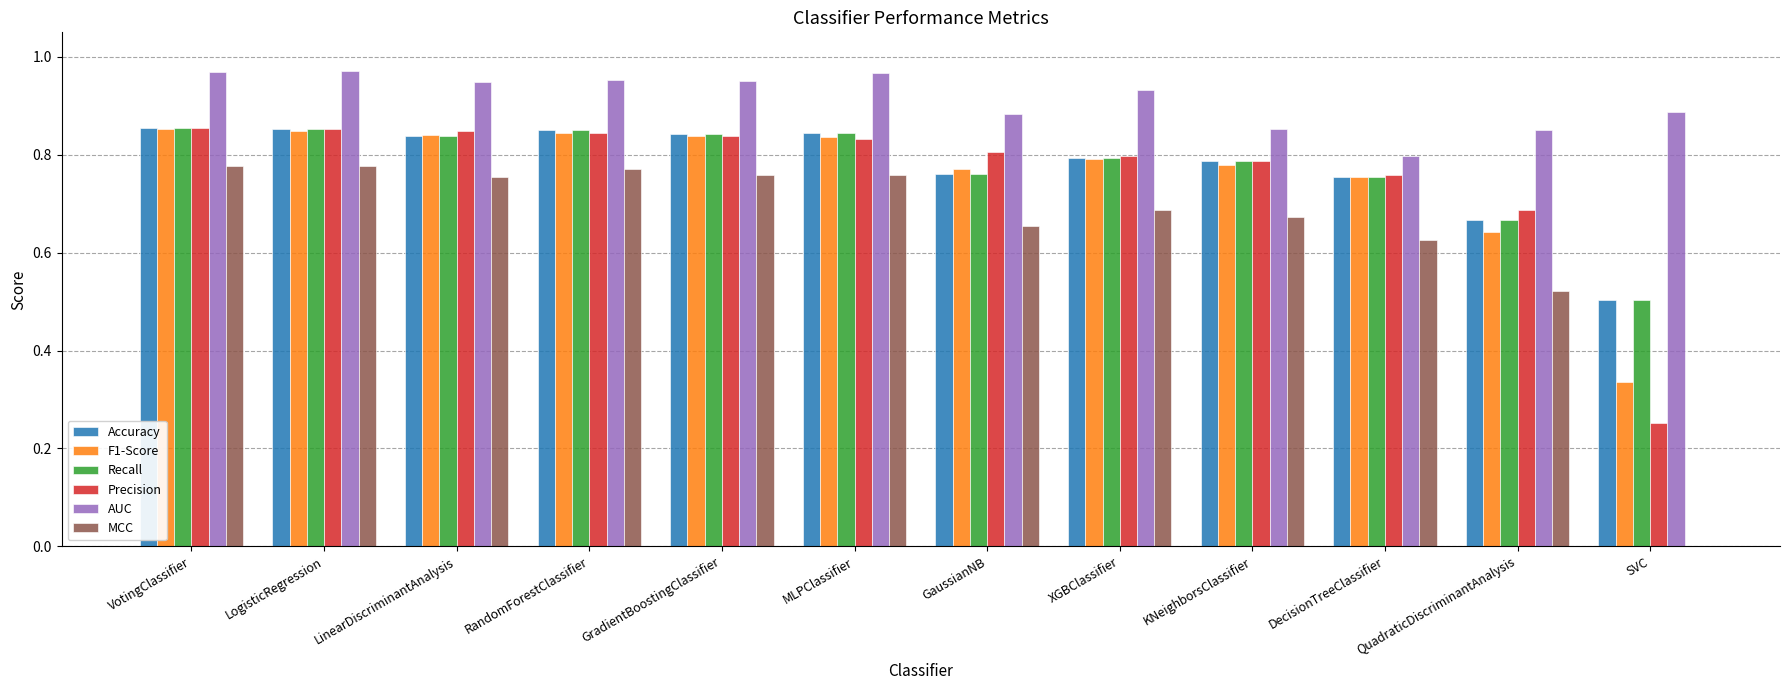

The F1-Score series shows 0.8 at LinearDiscriminantAnalysis. True or false?

True